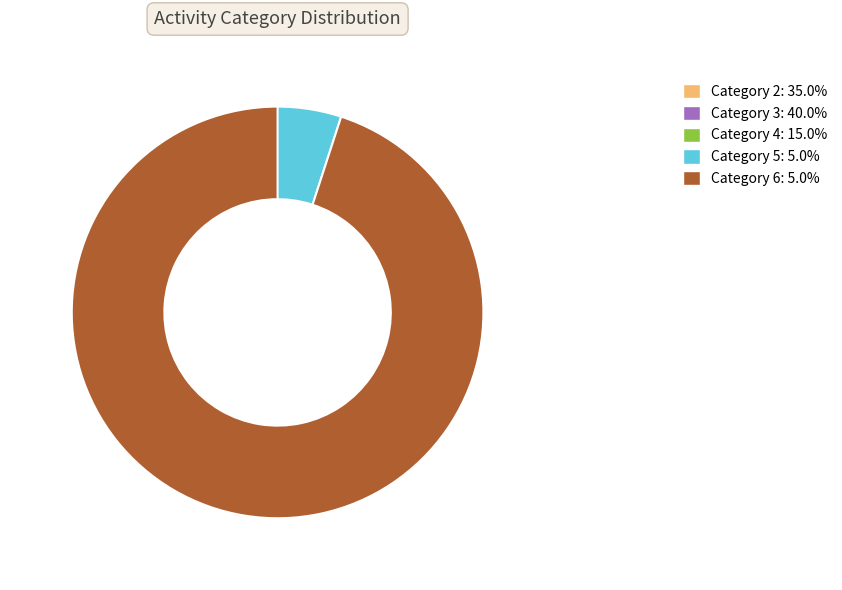

What is the total percentage of 2 and 3?

75.0%